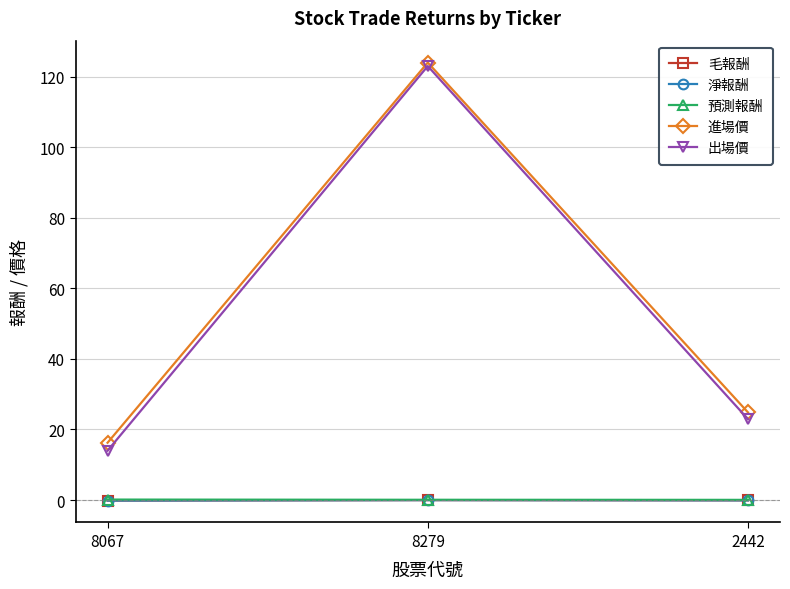

Does the chart display data point markers on the line(s)?

Yes